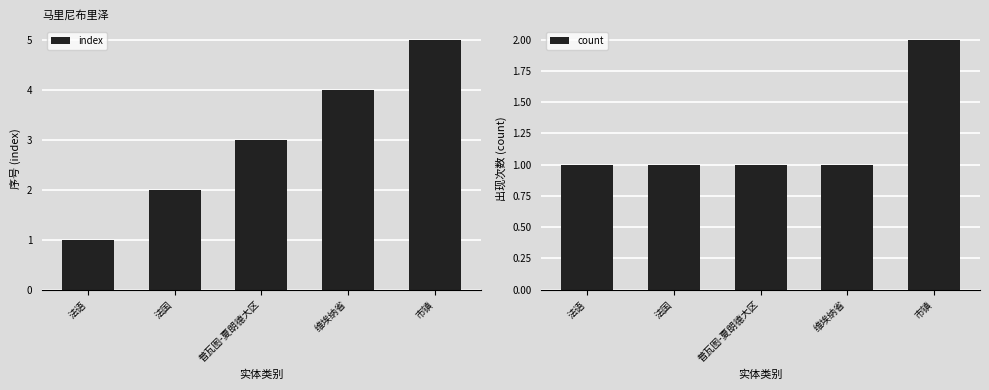

Reading right to left, what are all the values shown in this chart?

index: 市镇=5	维埃纳省=4	普瓦图-夏朗德大区=3	法国=2	法语=1
count: 市镇=2	维埃纳省=1	普瓦图-夏朗德大区=1	法国=1	法语=1